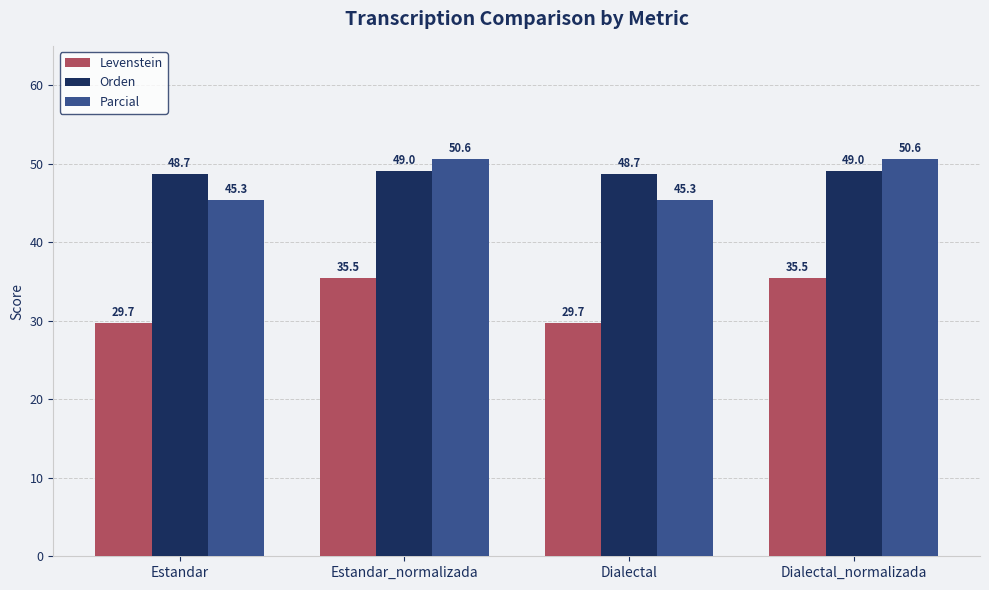

What is the approximate value of Levenstein at Dialectal?

29.7